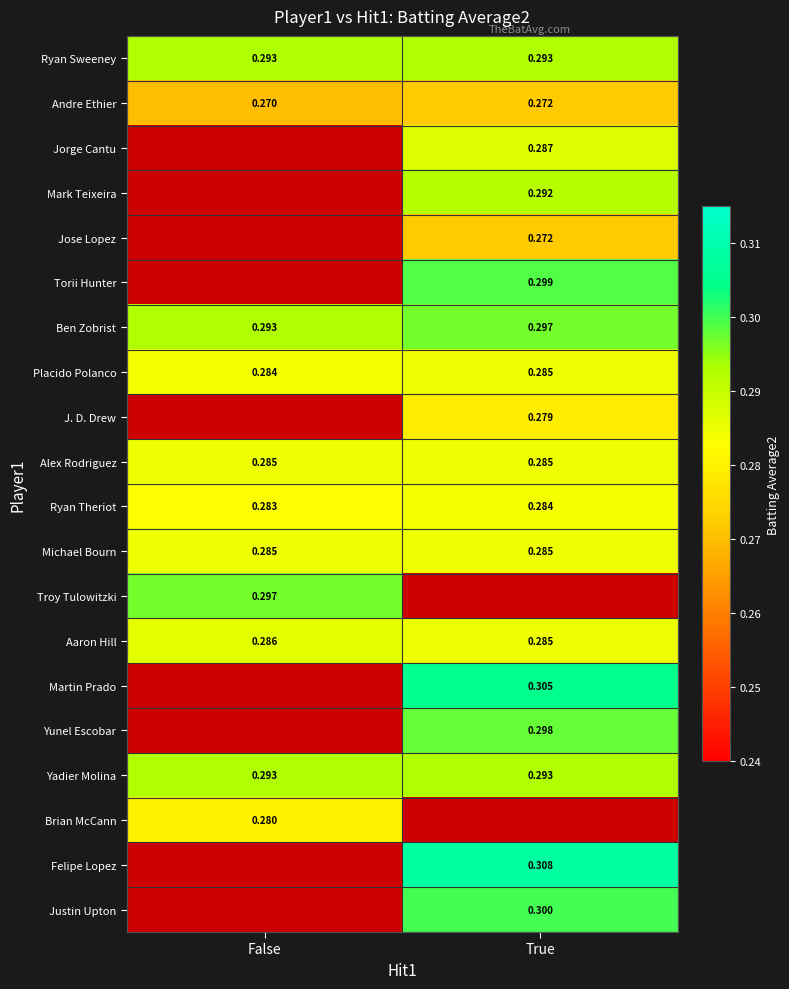

Rank the categories by Andre Ethier value from lowest to highest.

False, True